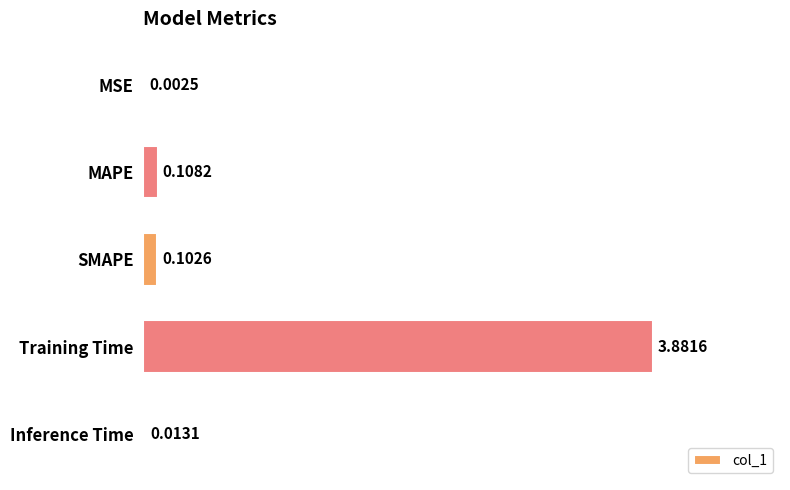

What is the maximum value shown in the chart?

3.9